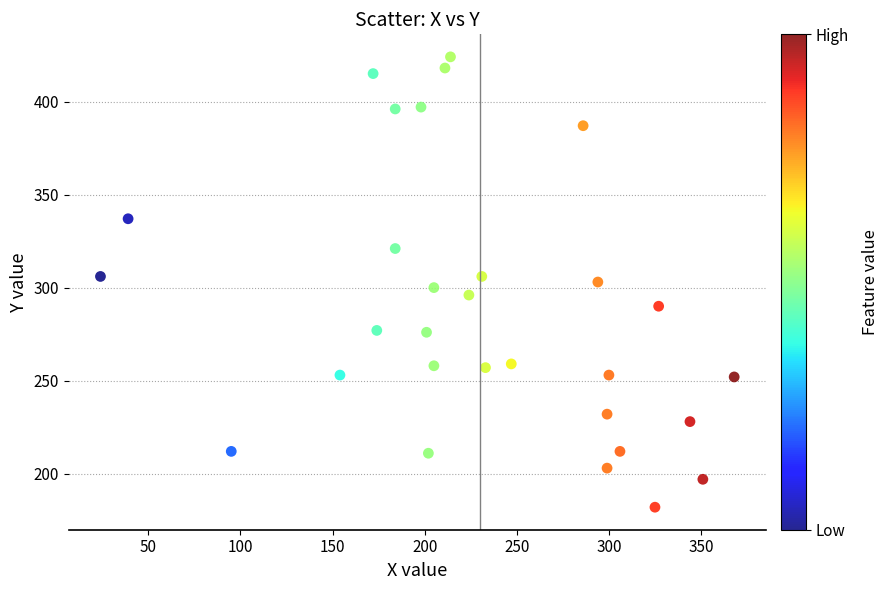

What is the range of Y values (max minus min)?

242